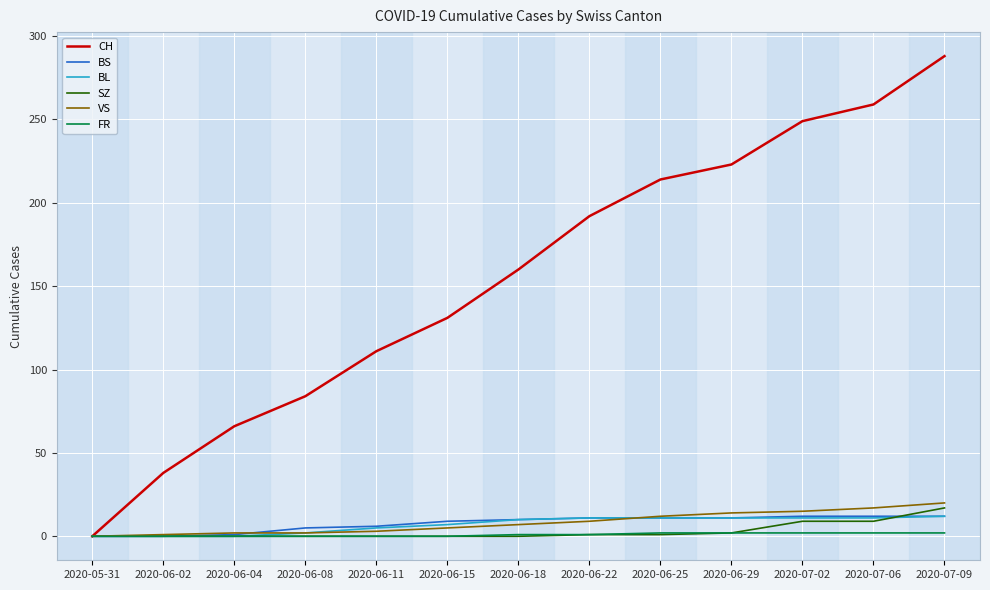

Which series has the widest spread of values?

CH